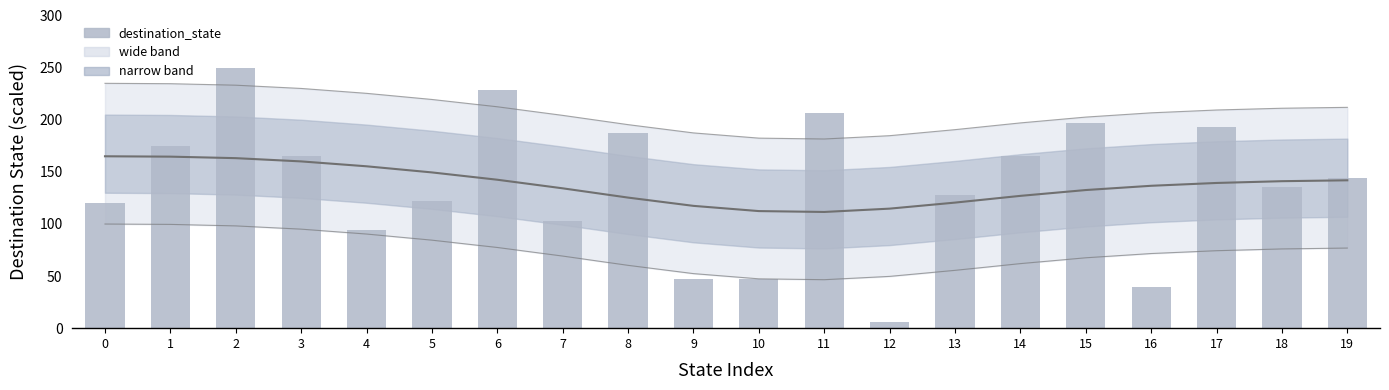

Rank the categories by value from lowest to highest.

12, 16, 9, 10, 4, 7, 0, 5, 13, 18, 19, 3, 14, 1, 8, 17, 15, 11, 6, 2